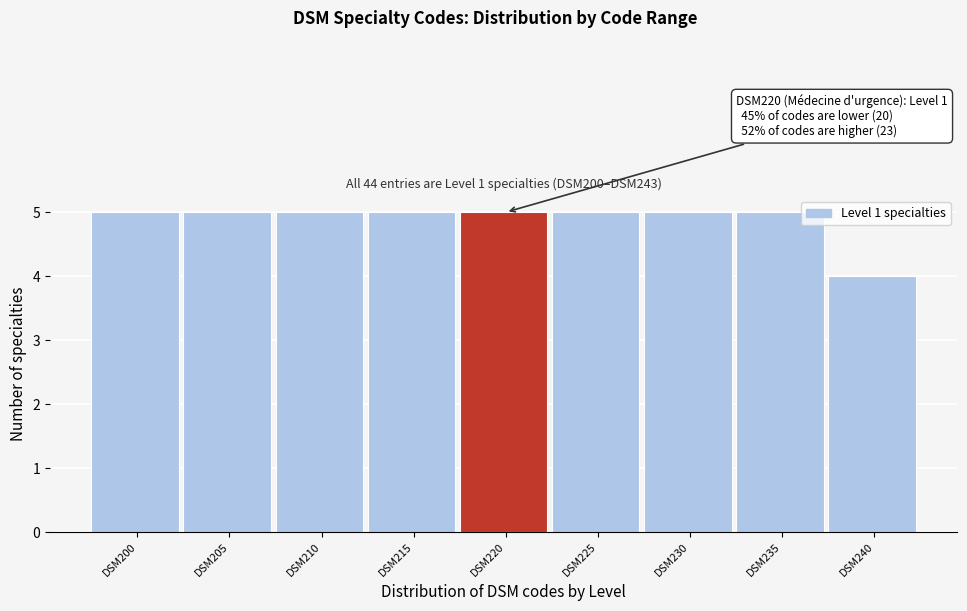

Reading left to right, transcribe all the data shown in this chart.

DSM200=5	DSM205=5	DSM210=5	DSM215=5	DSM220=5	DSM225=5	DSM230=5	DSM235=5	DSM240=4